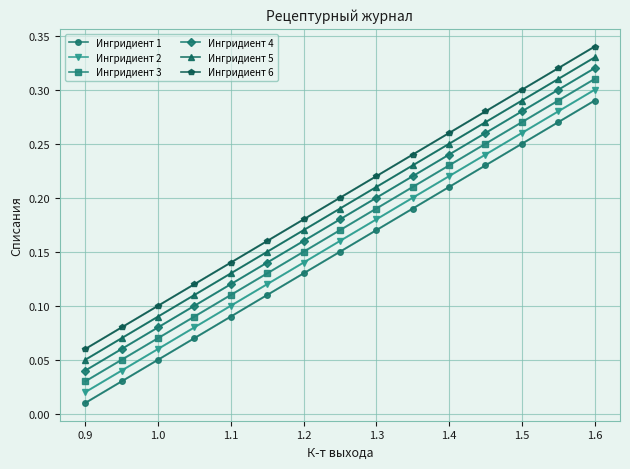

Which series has the largest total across all categories?

Ингридиент 6